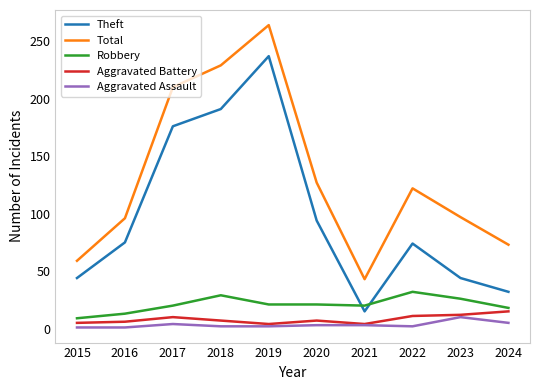

What is the average value of the Theft series?

98